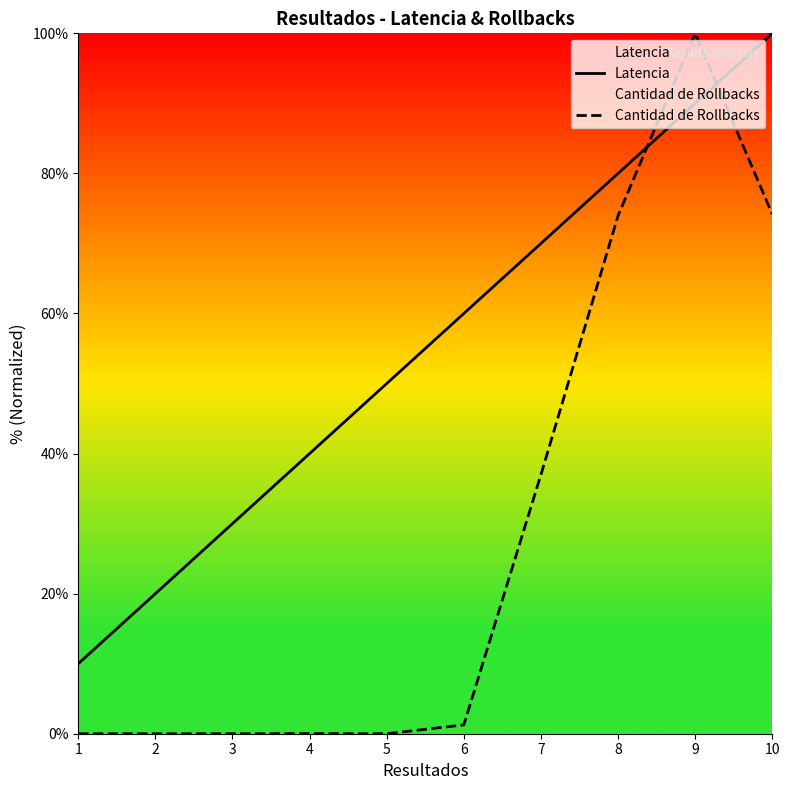

Which has a higher value, 6 or 1?

6